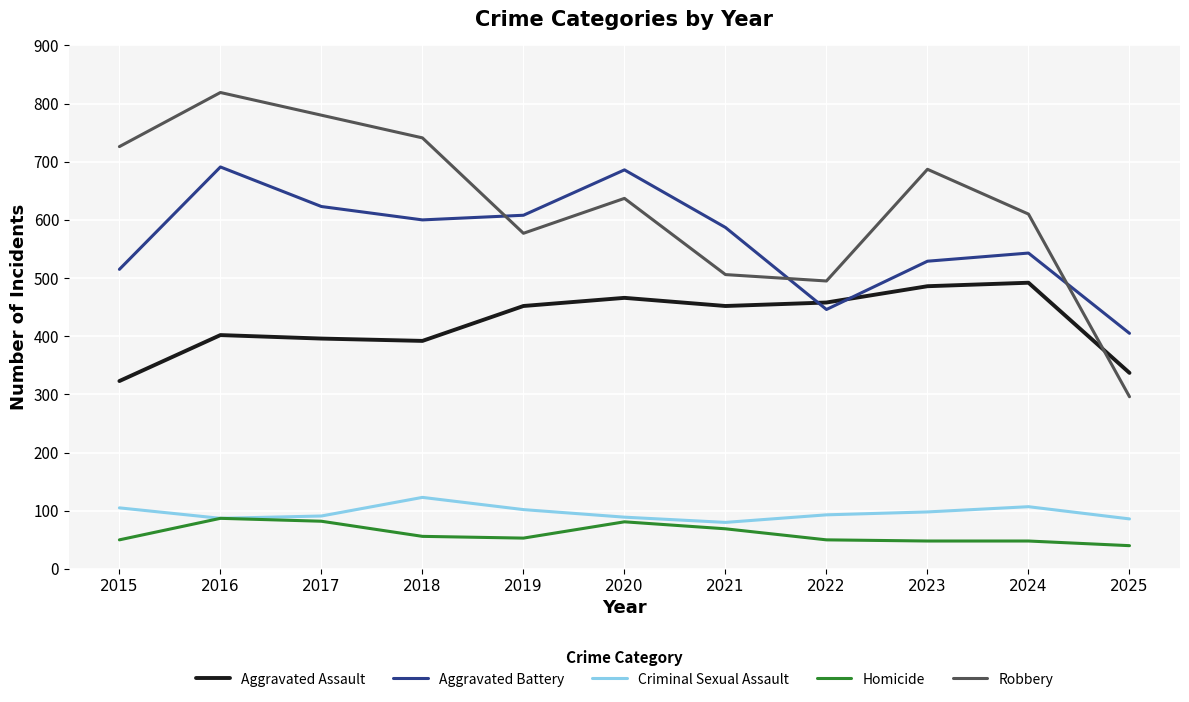

At which label does Criminal Sexual Assault first exceed 93?

2015